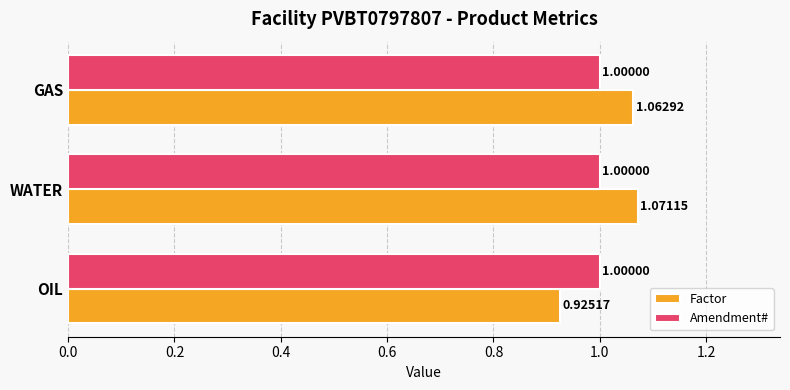

Which series has the largest range (max minus min)?

Factor